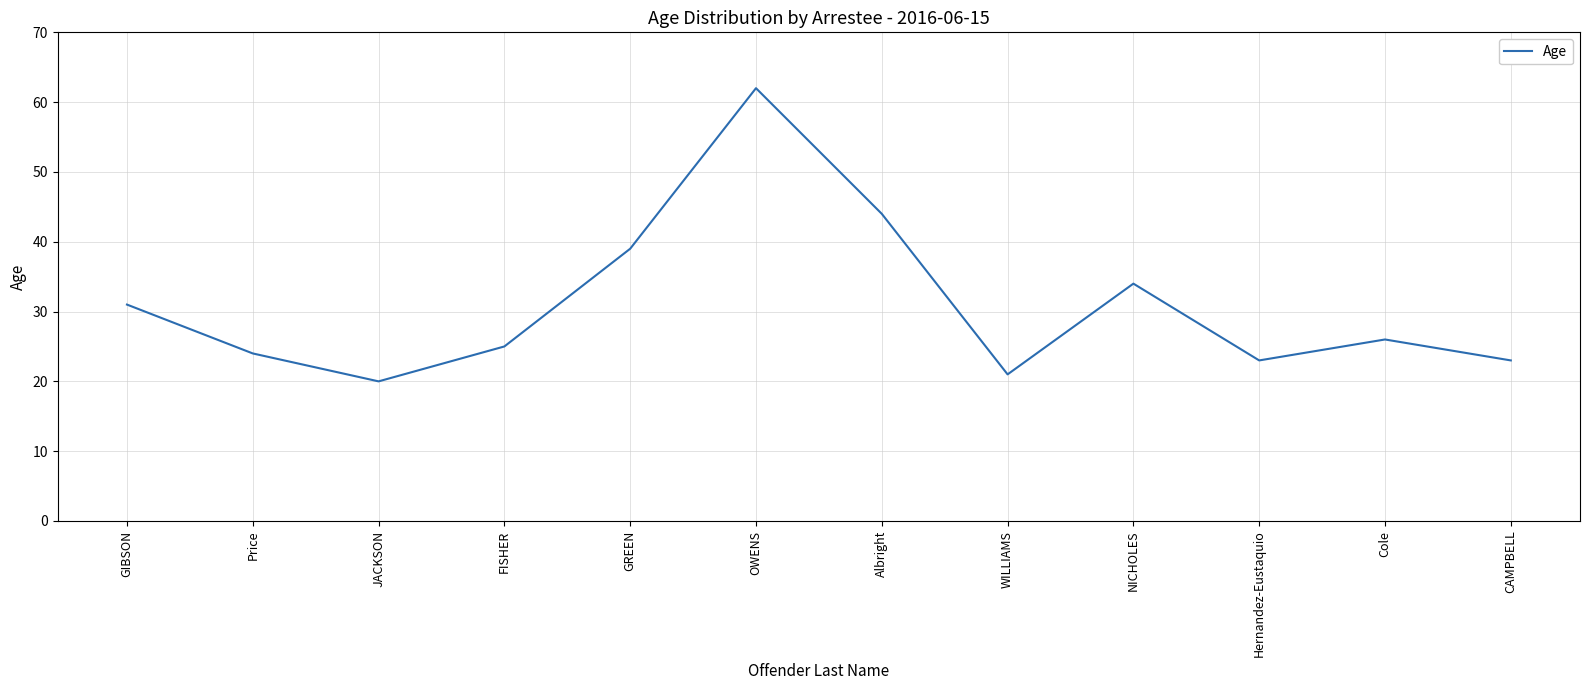

Which has a higher value, GIBSON or OWENS?

OWENS